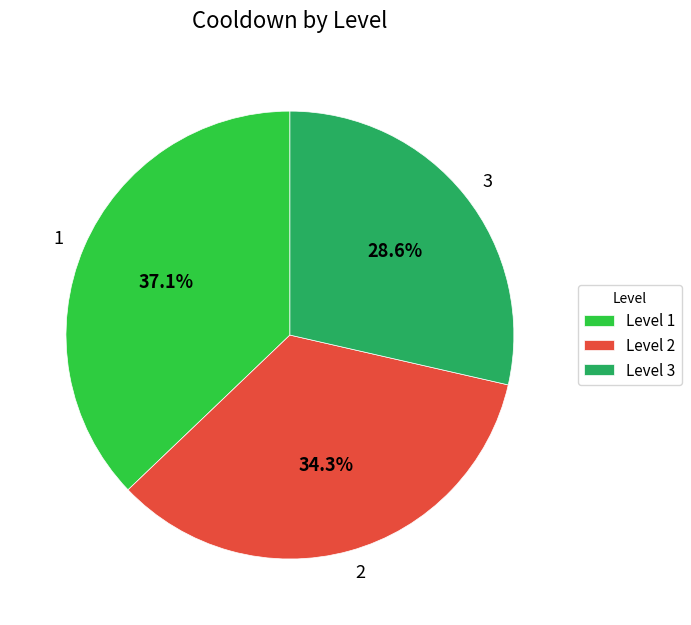

Does 1 represent more than half of the total?

No